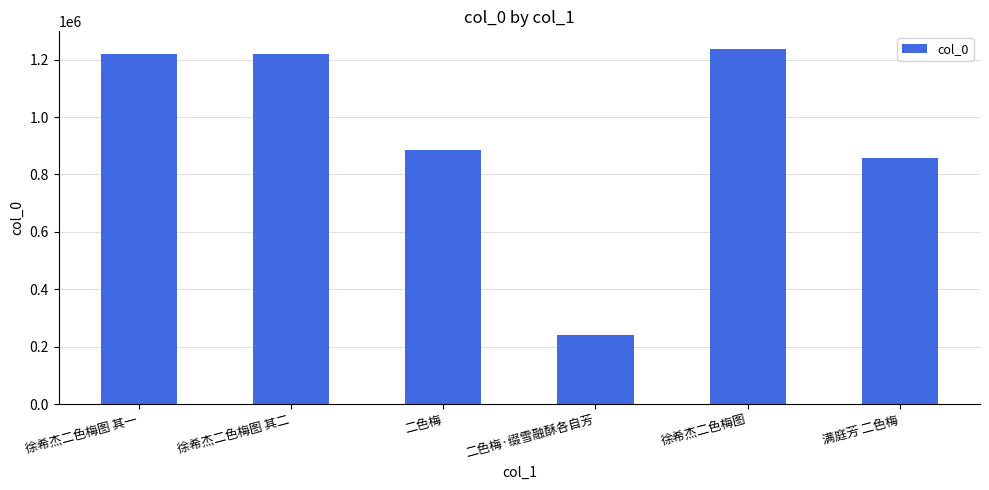

The chart shows a value of 421244 at 二色梅·缀雪融酥各自芳. True or false?

False